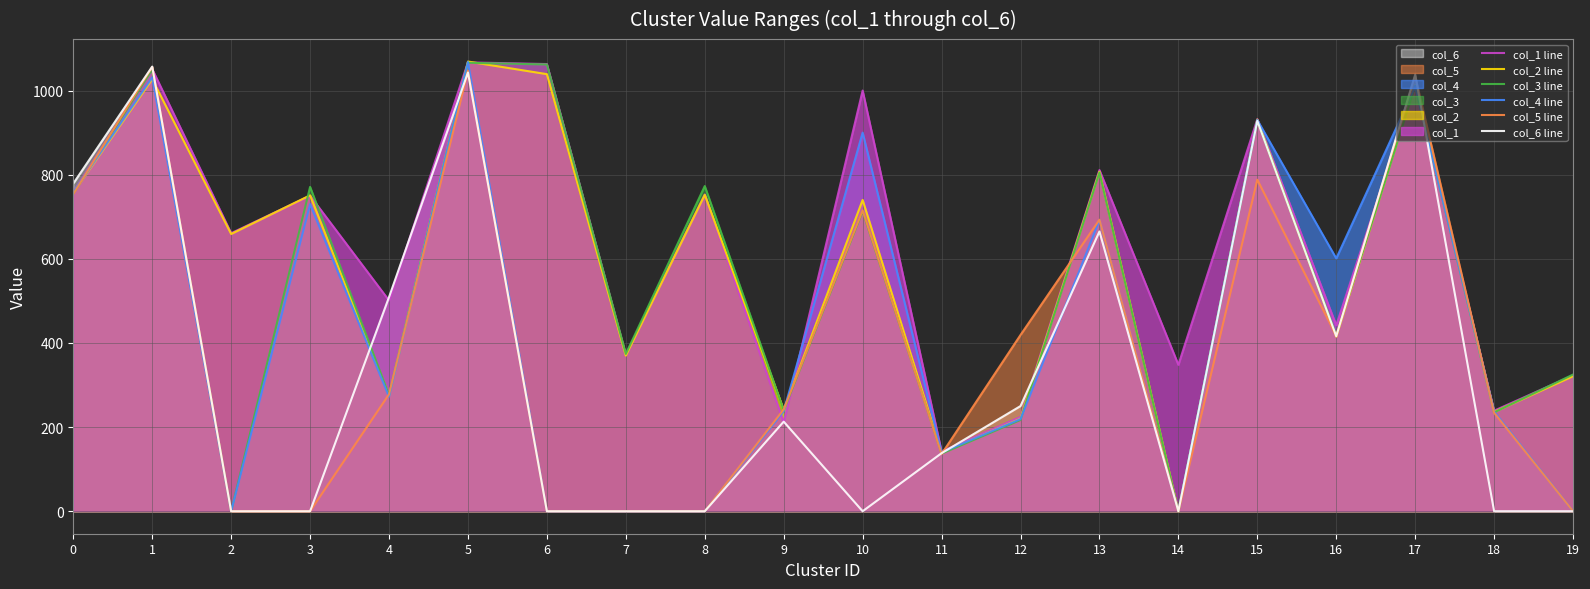

The col_5 line series shows 123 at 12. True or false?

False